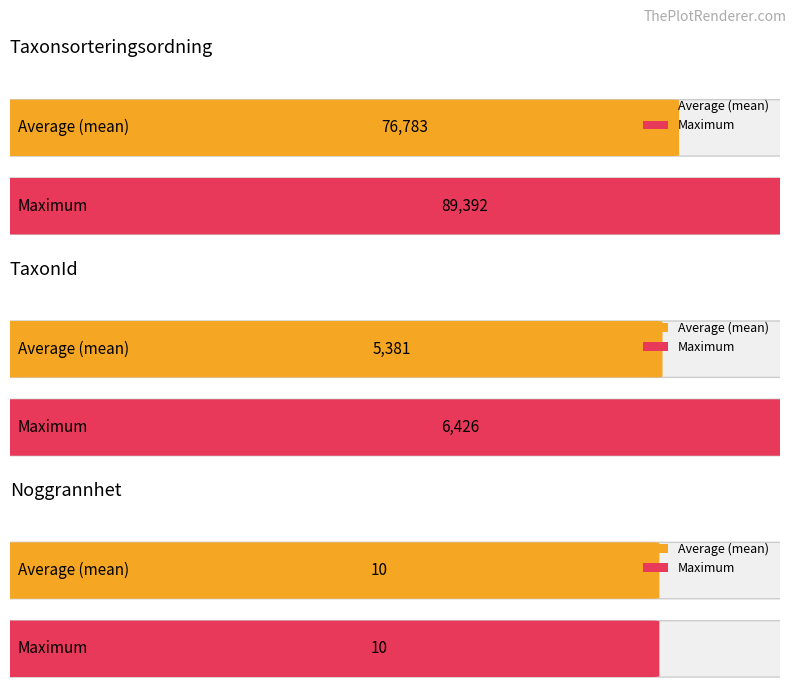

Are the bars grouped side by side (vs. stacked)?

Yes